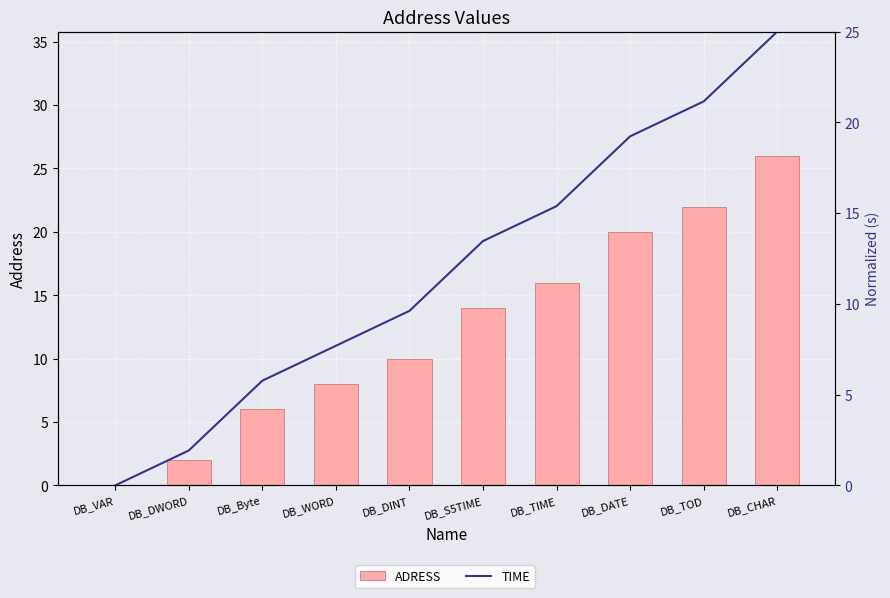

Count the number of categories in the chart.

10